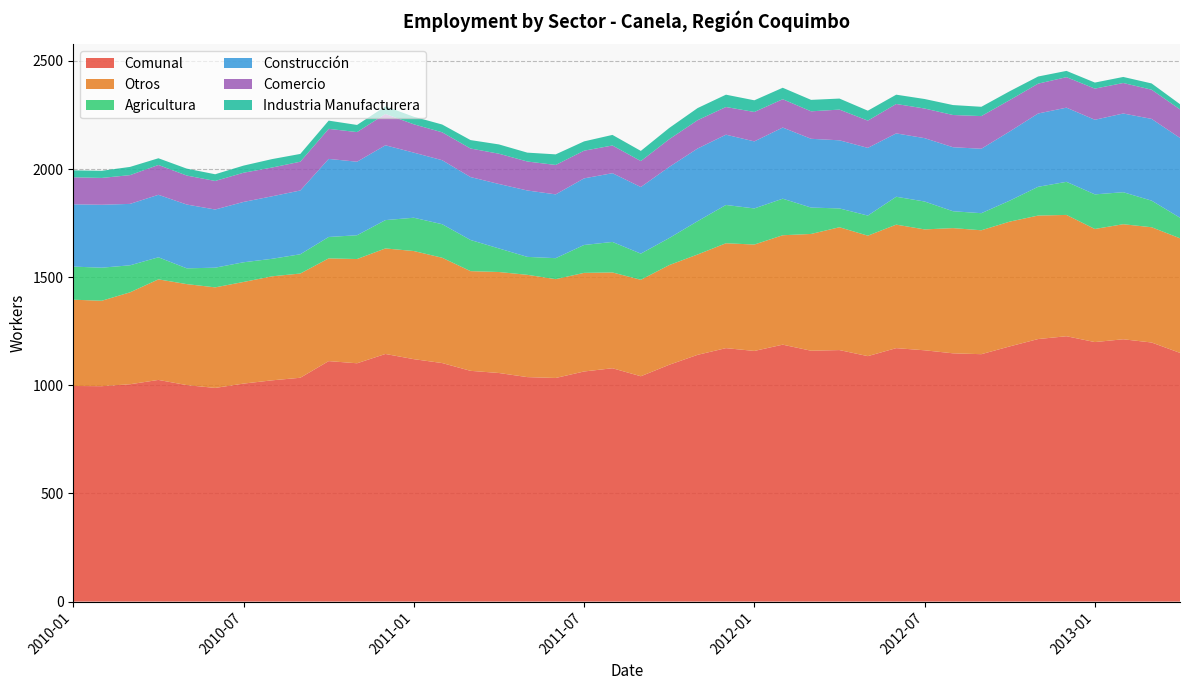

Reading right to left, extract all data points from this chart.

Comunal: 1150	1198	1213	1200	1227	1214	1180	1144	1148	1162	1172	1135	1163	1160	1188	1159	1172	1141	1095	1042	1079	1064	1034	1038	1057	1067	1103	1121	1145	1102	1112	1035	1023	1008	988	1001	1025	1005	996	997
Otros: 530	533	532	523	561	571	577	573	579	559	571	557	568	540	506	492	485	464	461	446	443	456	457	473	467	461	487	500	488	482	475	482	481	470	465	467	465	425	395	399
Agricultura: 95	123	148	160	153	133	97	79	78	129	129	93	87	122	169	167	177	154	125	121	141	129	97	83	109	144	155	154	131	110	99	89	81	91	91	73	102	125	153	153
Construcción: 369	378	364	345	343	339	320	298	296	293	293	313	315	318	329	310	325	336	329	308	318	308	295	307	298	291	296	301	346	340	361	295	289	279	269	295	289	284	291	288
Comercio: 132	135	141	144	141	138	145	151	149	137	136	126	142	127	131	136	128	131	128	120	128	128	136	134	140	132	129	131	145	137	139	133	133	135	132	134	138	133	124	125
Industria Manufacturera: 24	29	28	28	29	33	41	43	46	44	43	46	51	53	53	54	57	56	52	47	49	43	49	41	43	39	36	35	35	33	38	36	39	33	31	32	31	38	33	32